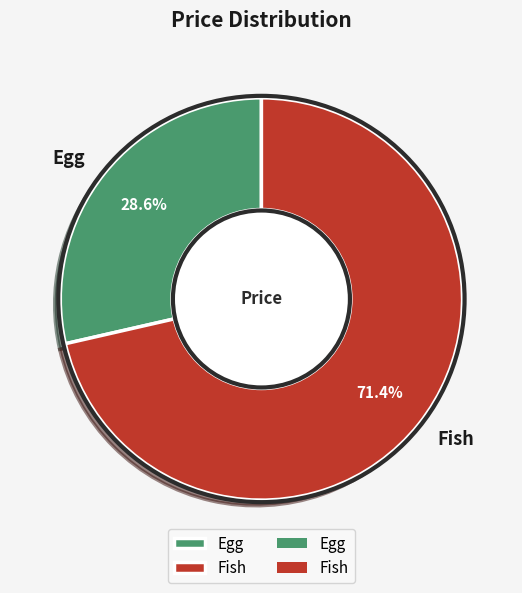

How many slices are in this pie chart?

2